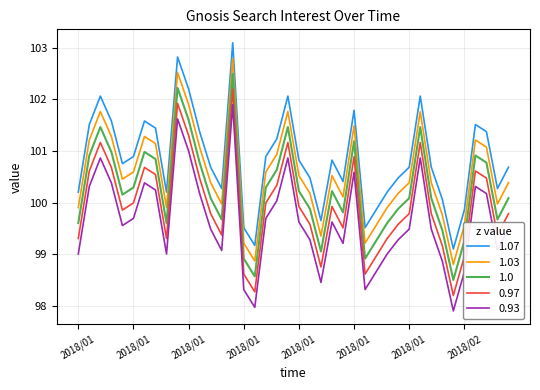

Does the chart have visible grid lines?

Yes